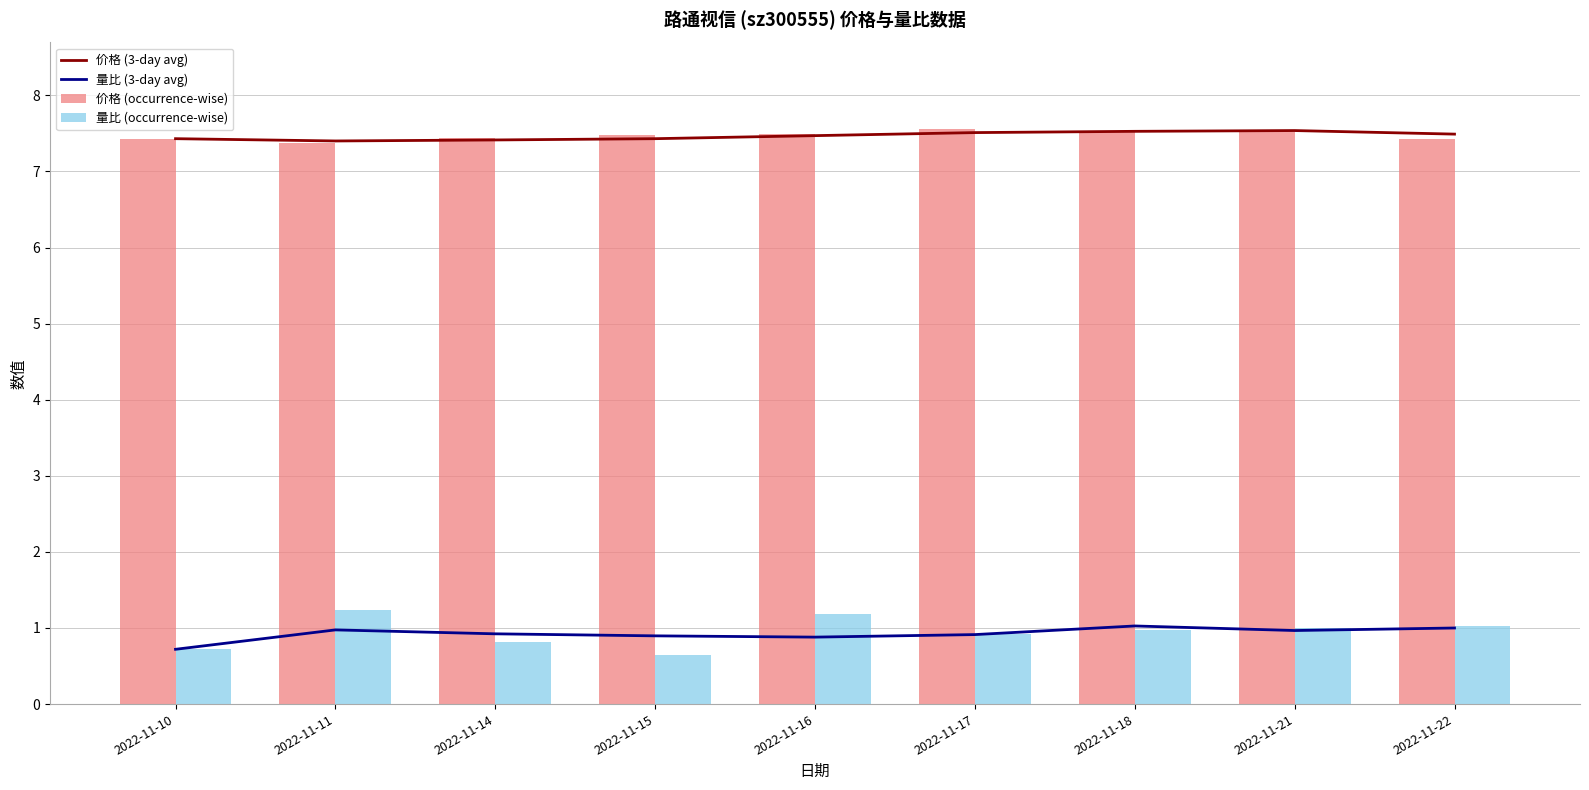

What is the sum of all 量比 (occurrence-wise) values?

8.5